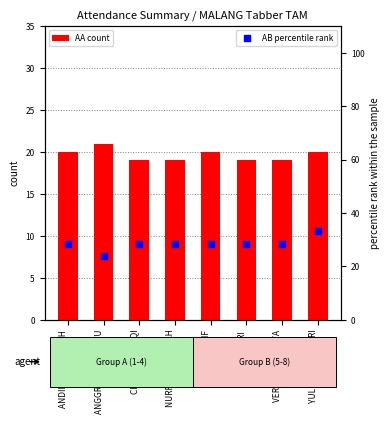

Which series has the largest total across all categories?

AB percentile rank